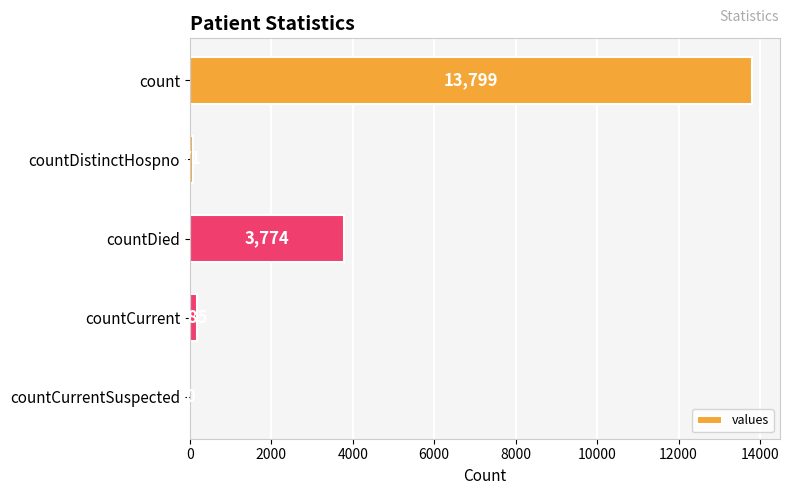

What is the ratio of the value at count to the value at countDistinctHospno?

194.4